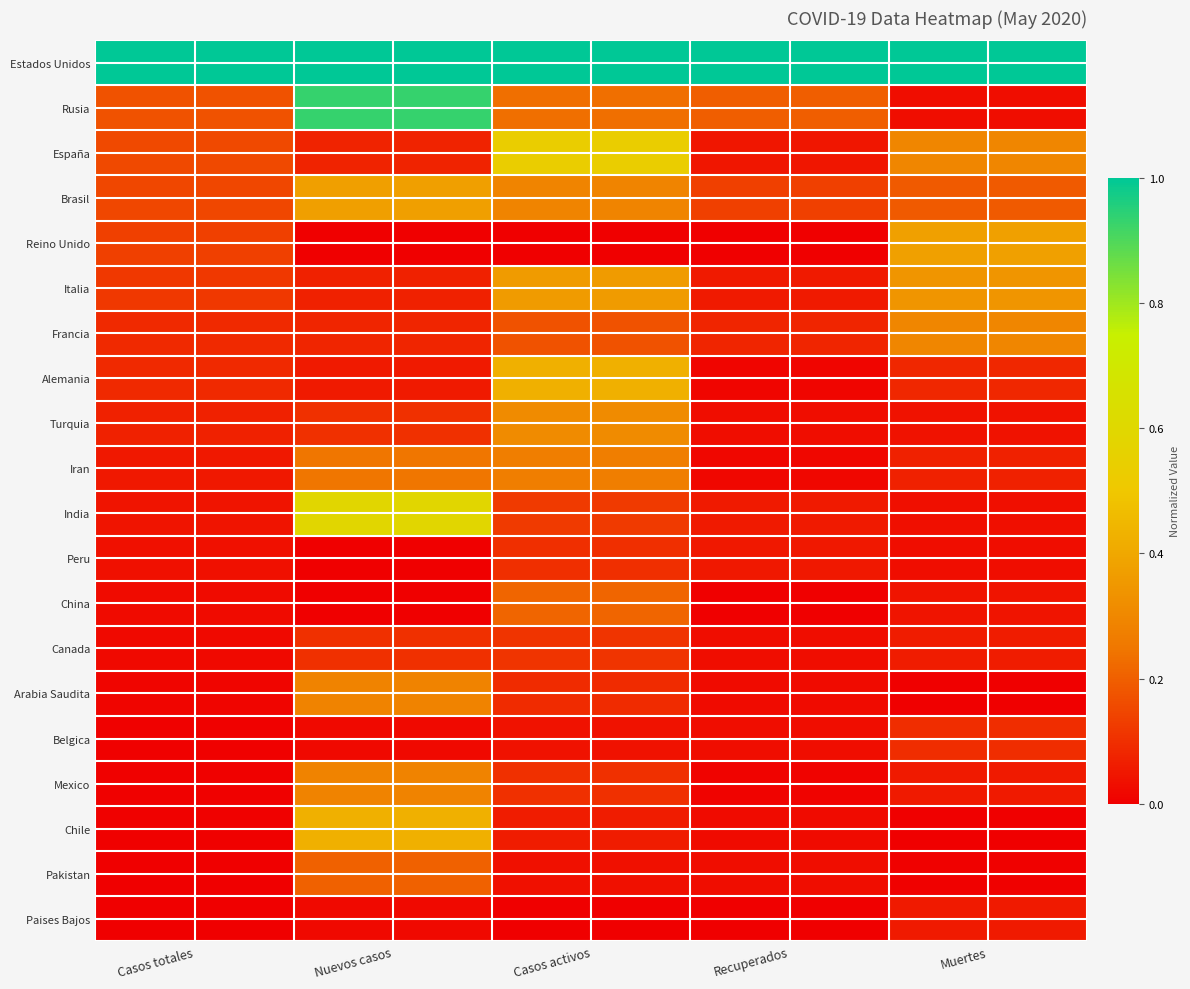

Which series changed the most between Casos totales and Nuevos casos?

Rusia